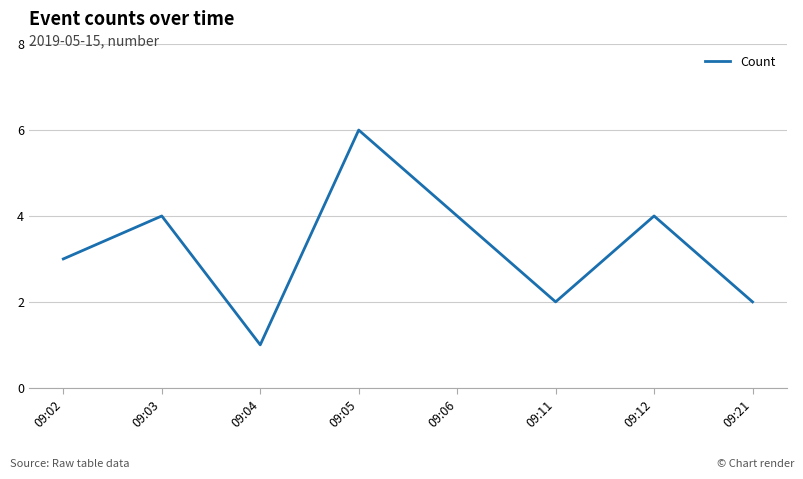

What is the average value?

3